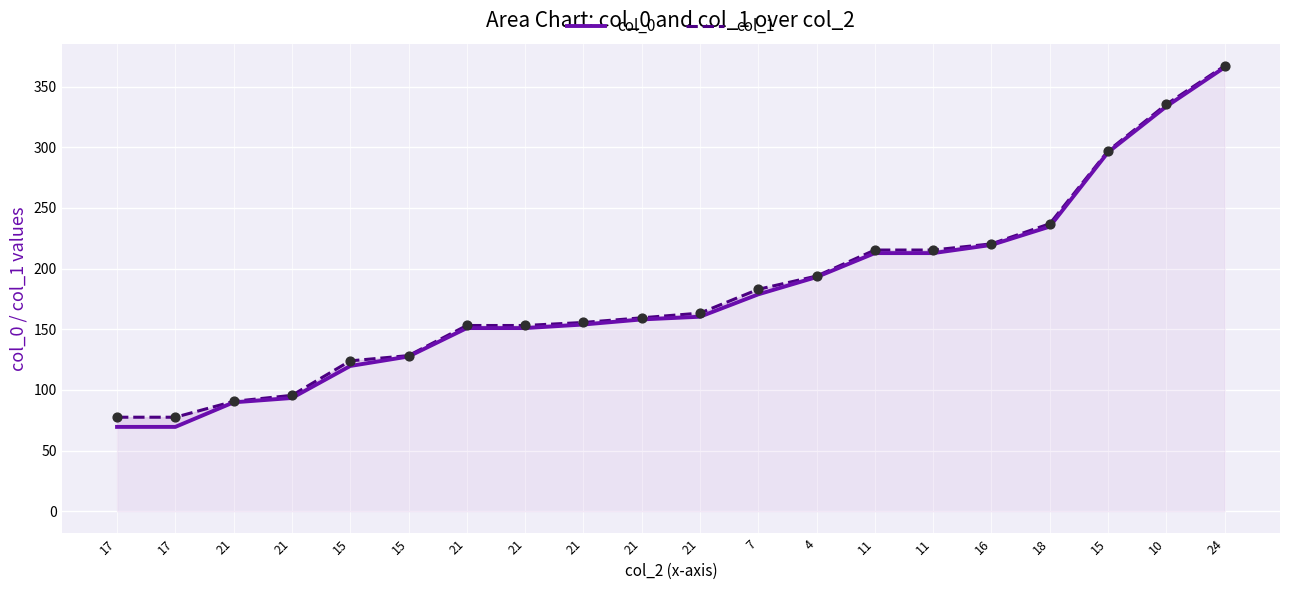

At which category is the sum across all series the highest?

24